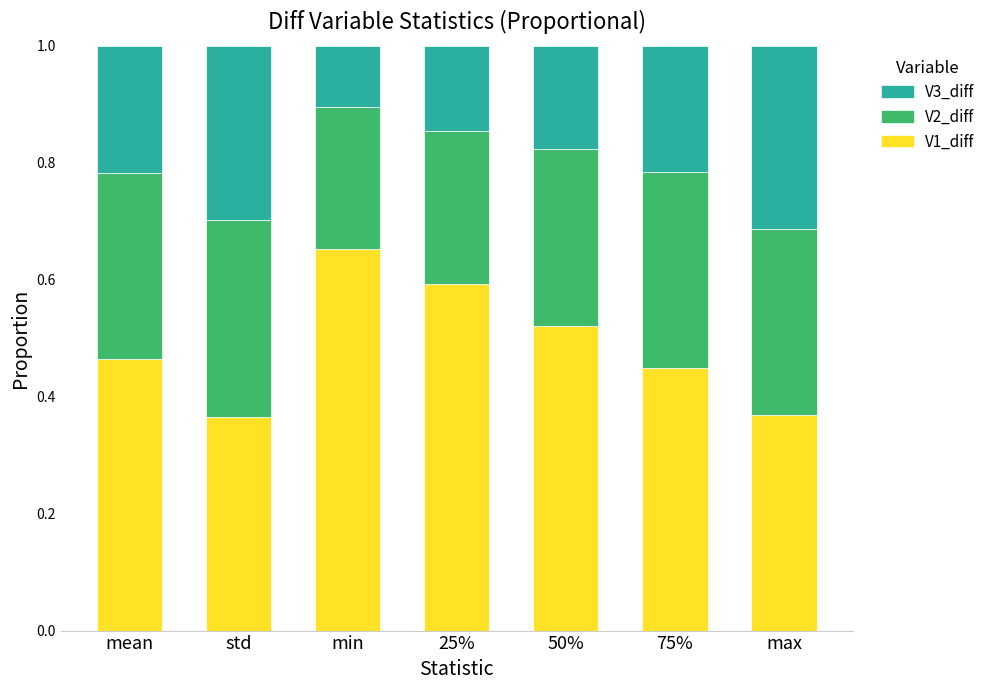

Count the V1_diff values in the range 0 to 1.

7